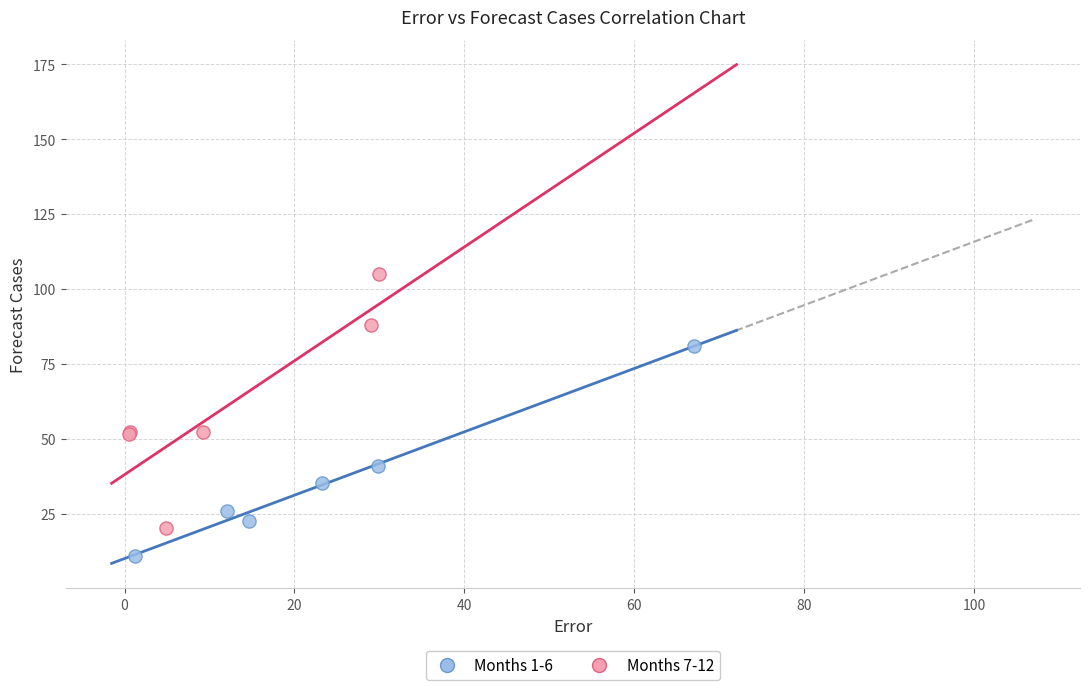

Which series has the largest Y range (max minus min)?

Months 7-12